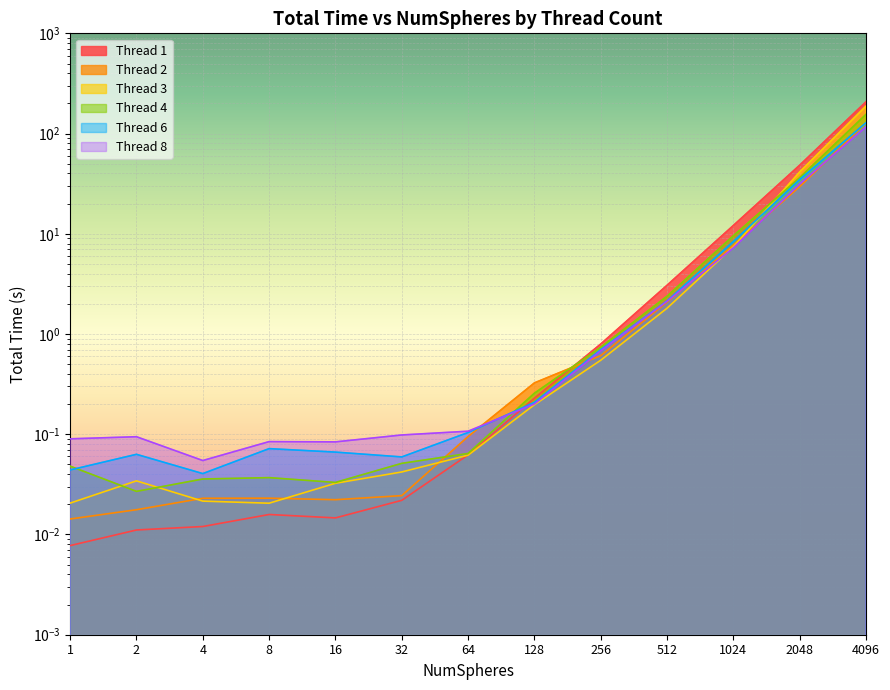

Which label corresponds to the smallest value in the chart?

1